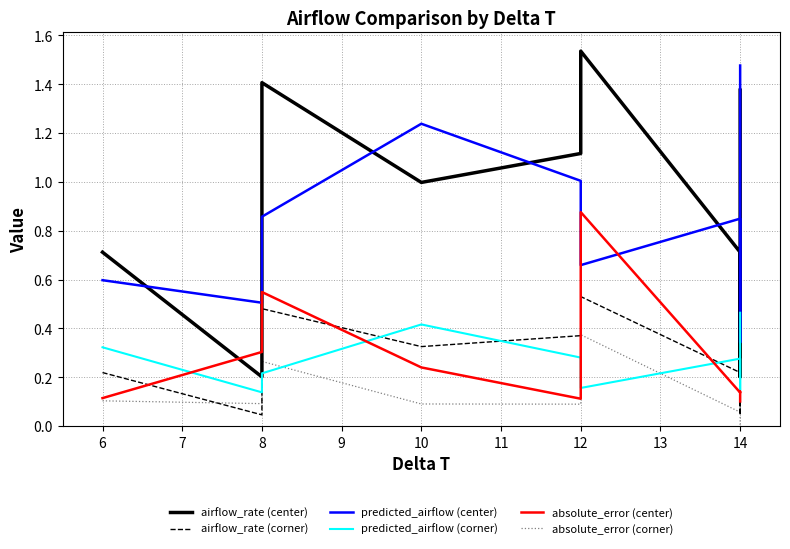

What is the total value across all series at 14?

2.3